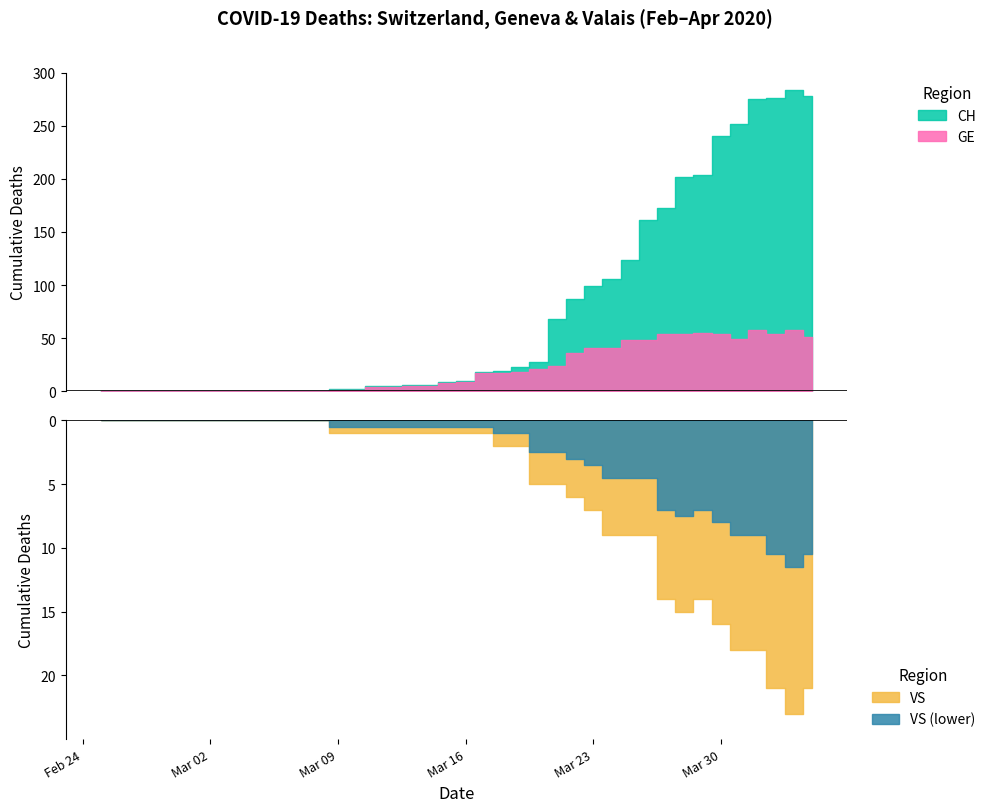

Which has a higher value, 10 or 30?

30